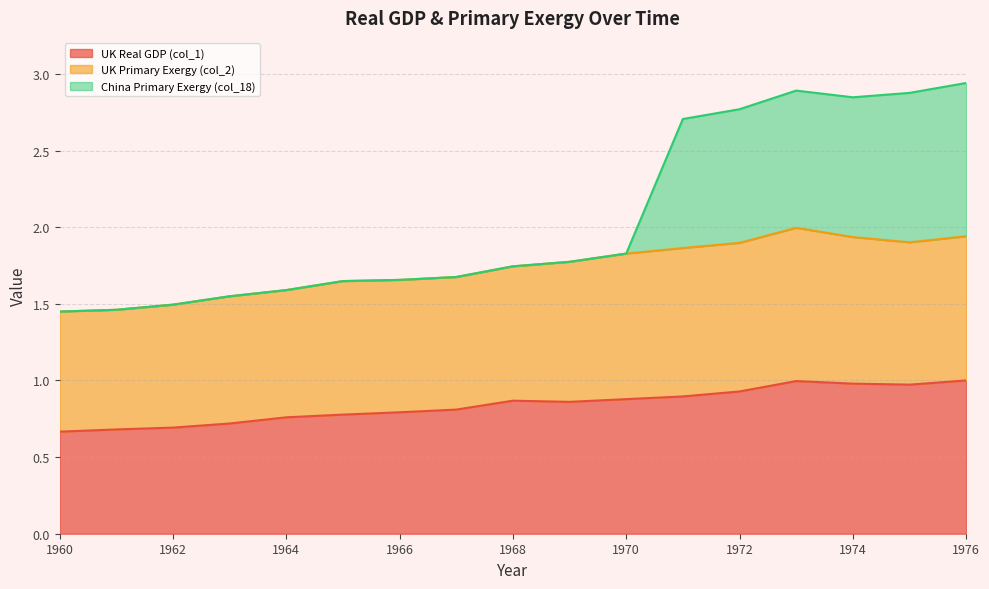

What is the spread (max minus min) of values at 1976?

1.9